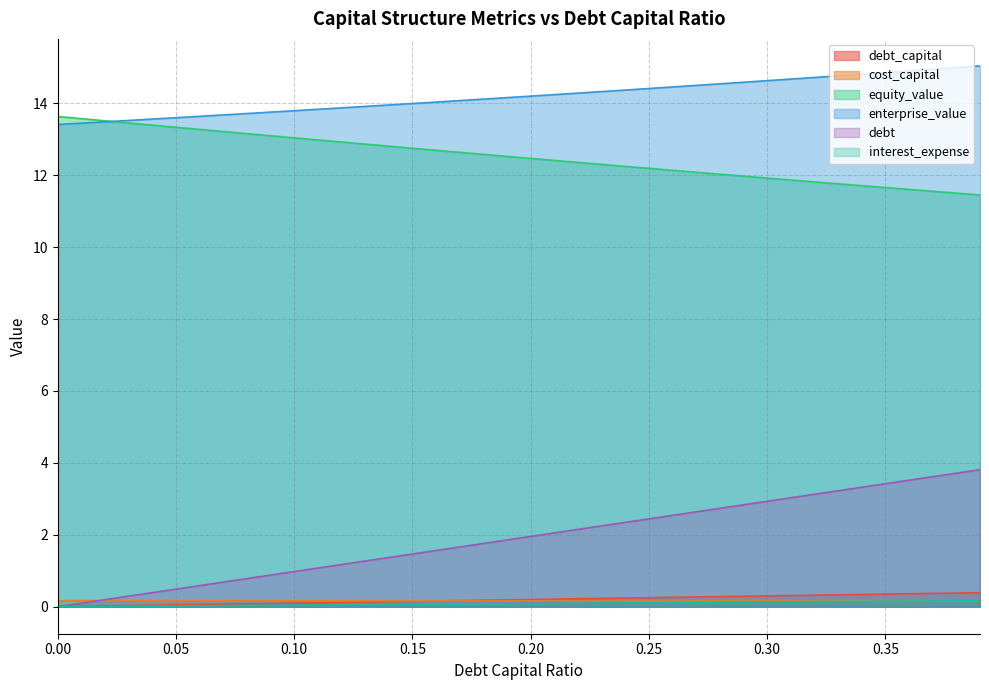

What is the difference between the second highest and second lowest values in the interest_expense series?

0.2